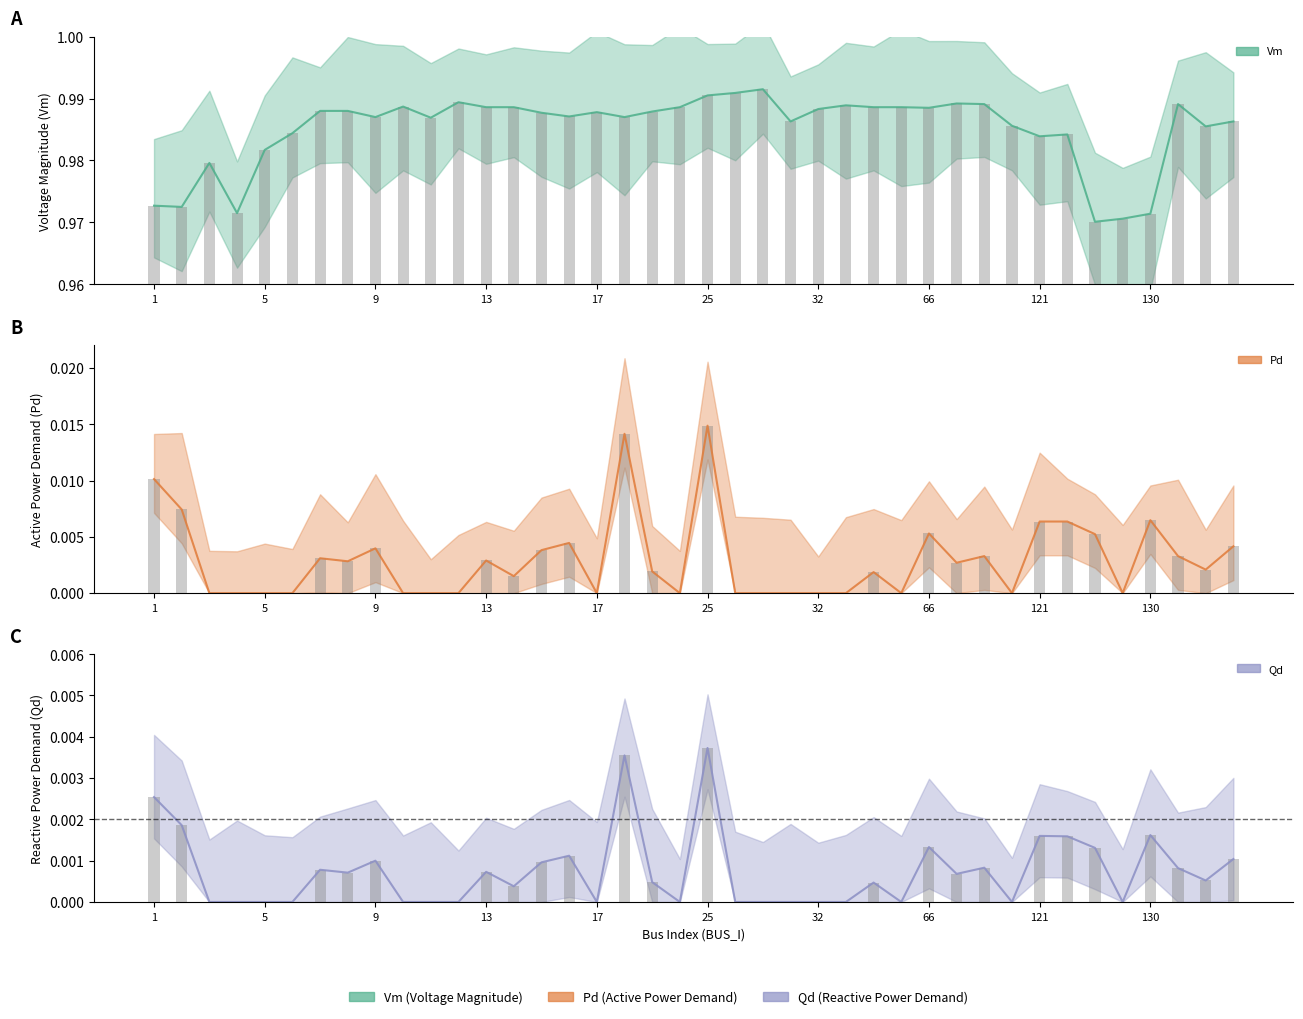

Which series has the largest total across all categories?

Vm